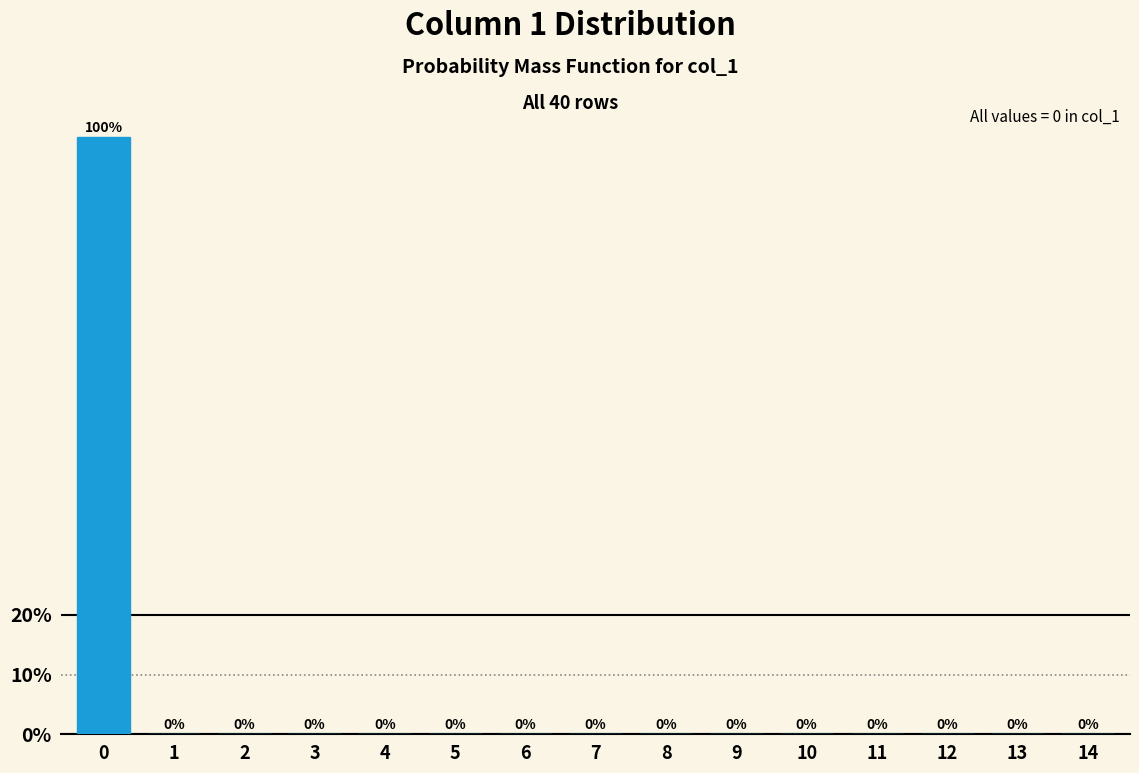

Reading left to right, extract all data points from this chart.

0=100	1=0	2=0	3=0	4=0	5=0	6=0	7=0	8=0	9=0	10=0	11=0	12=0	13=0	14=0